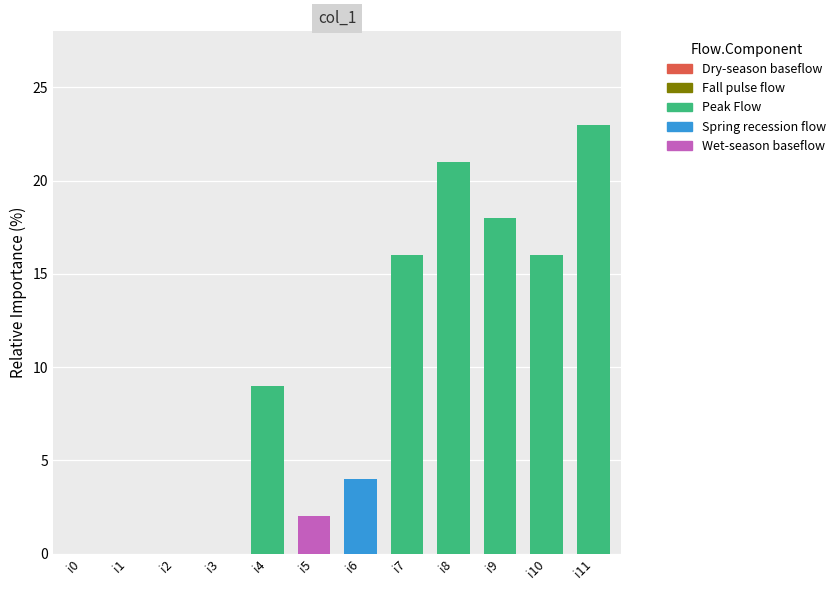

Count the number of data series in this chart.

1